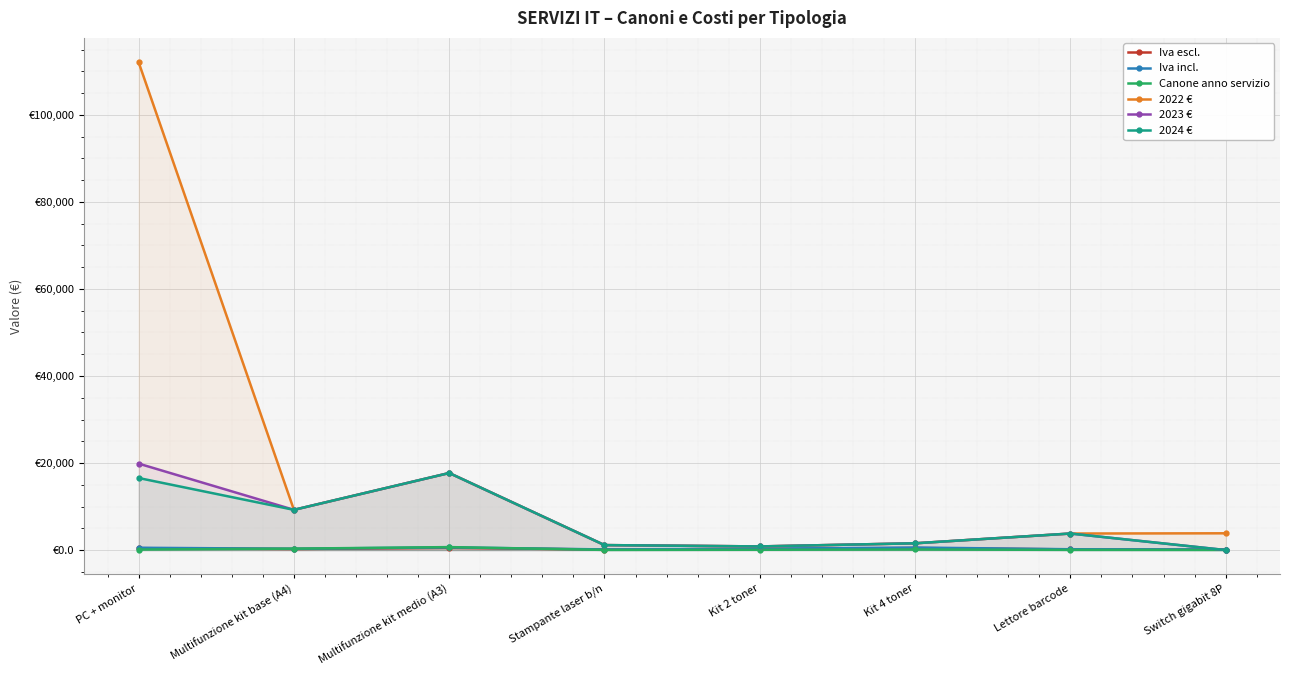

At which category does the chart reach its peak across all series?

PC + monitor